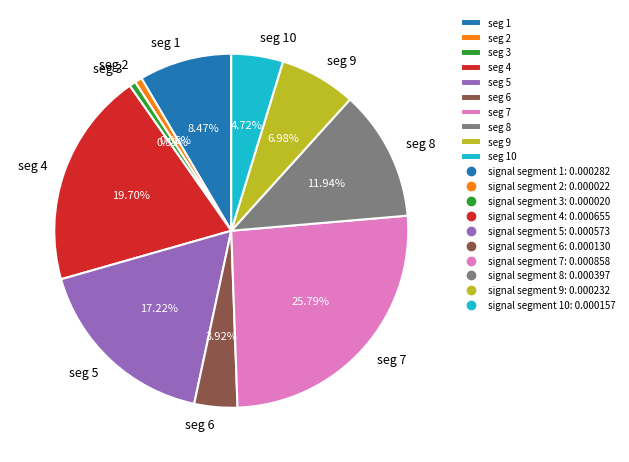

How many segments does this pie chart have?

10